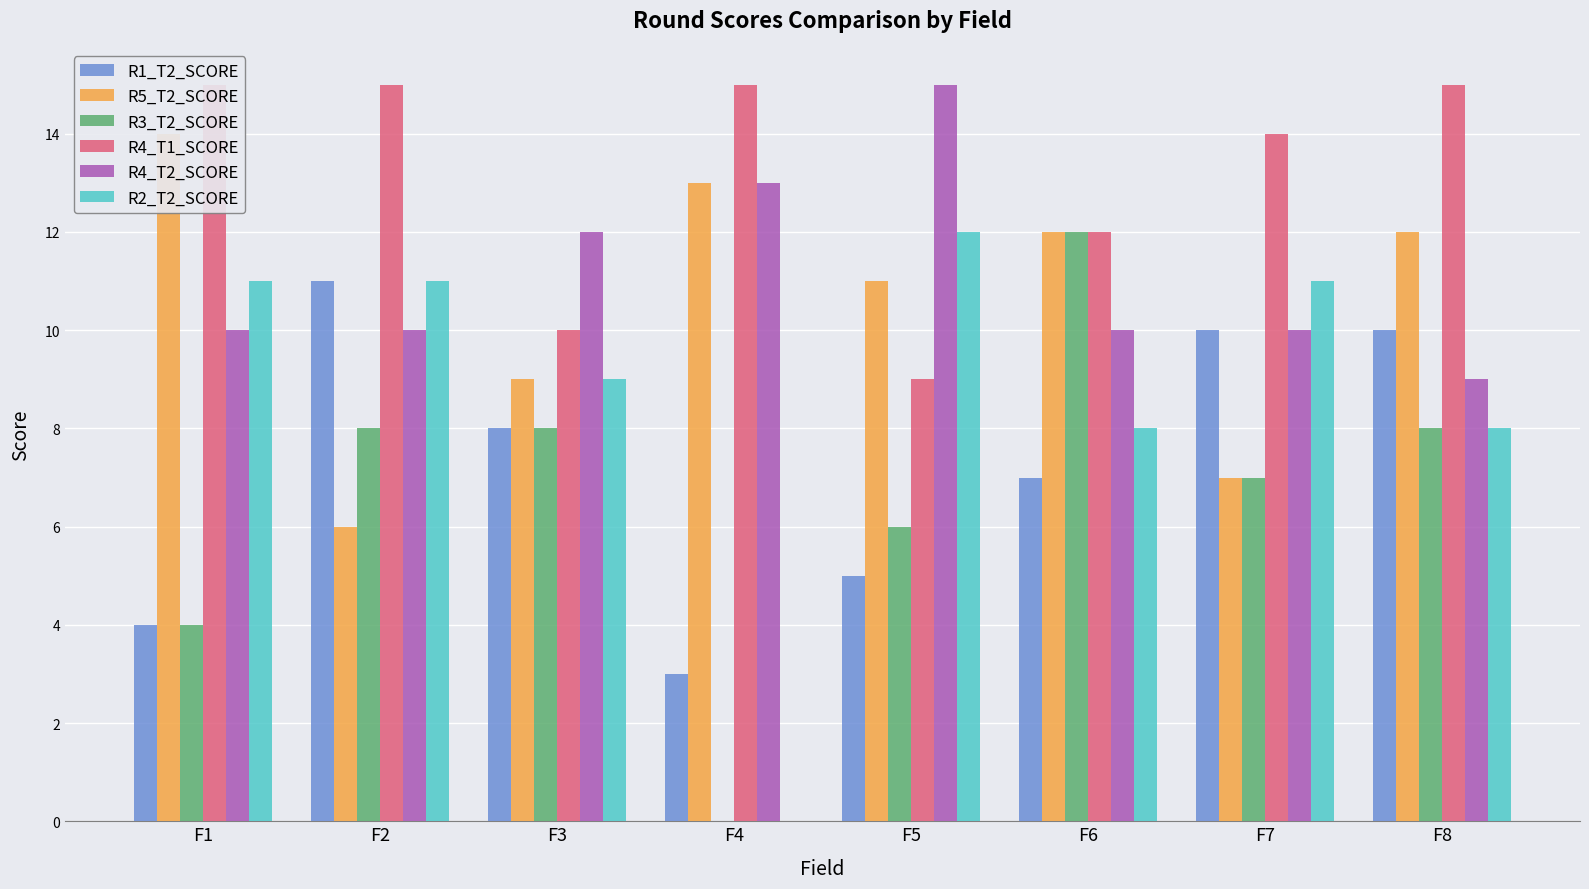

Does the chart contain stacked bars?

No